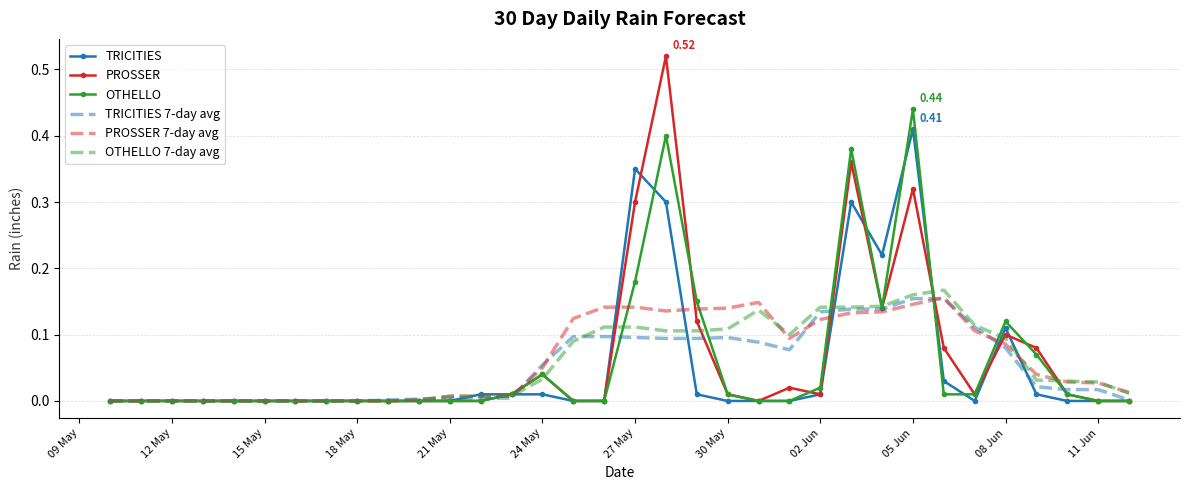

What are all the series names shown in the legend?

TRICITIES, PROSSER, OTHELLO, TRICITIES 7-day avg, PROSSER 7-day avg, OTHELLO 7-day avg